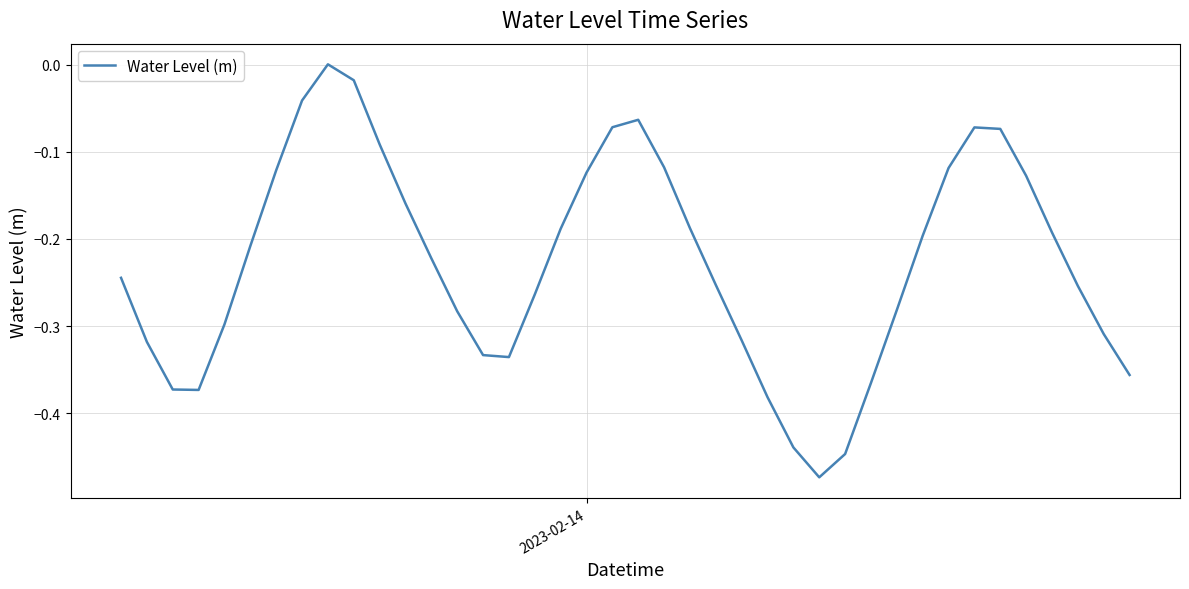

What is the difference between the maximum and minimum values?

0.5